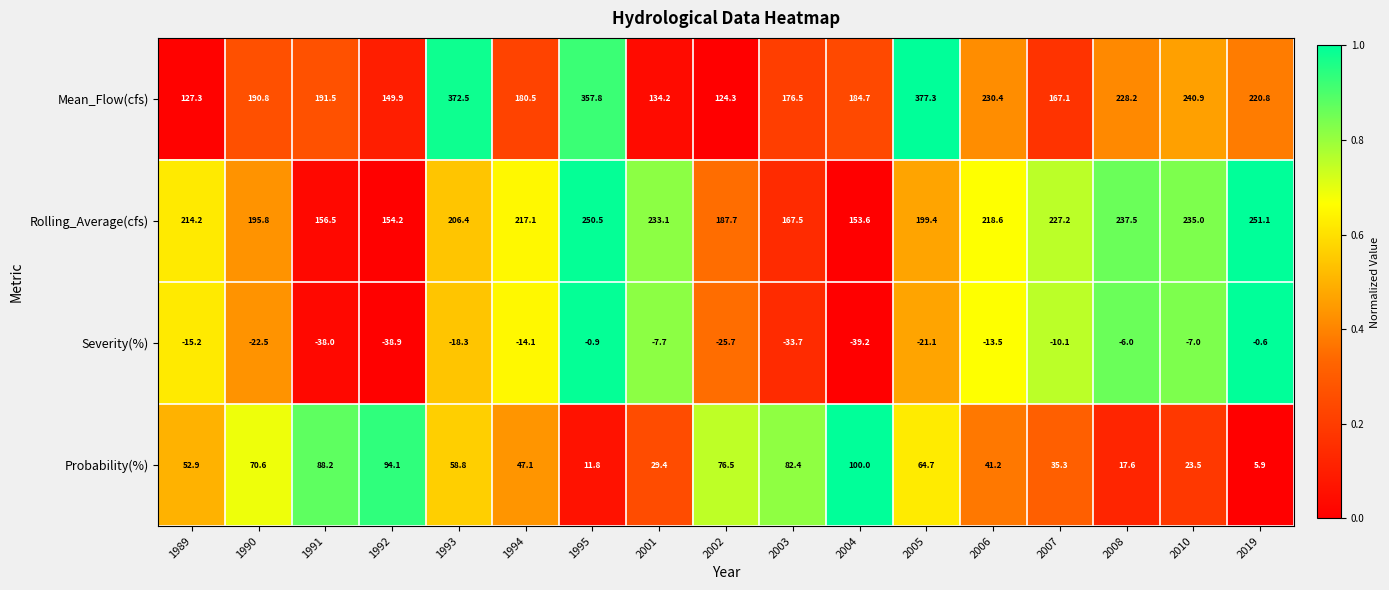

List the series in order of their peak value, highest first.

Mean_Flow(cfs), Rolling_Average(cfs), Probability(%), Severity(%)